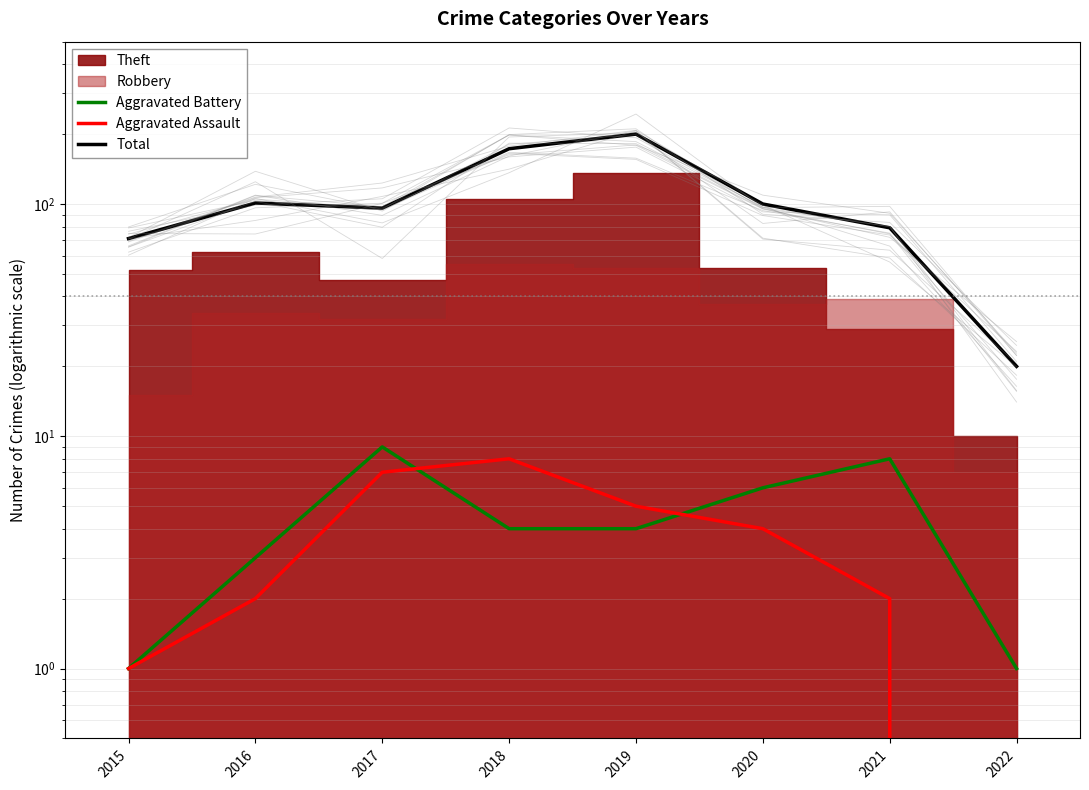

Reading left to right, extract all data points from this chart.

Aggravated Battery: 1	3	9	4	4	6	8	1
Aggravated Assault: 1	2	7	8	5	4	2	0
Total: 71	101	96	173	200	100	79	20